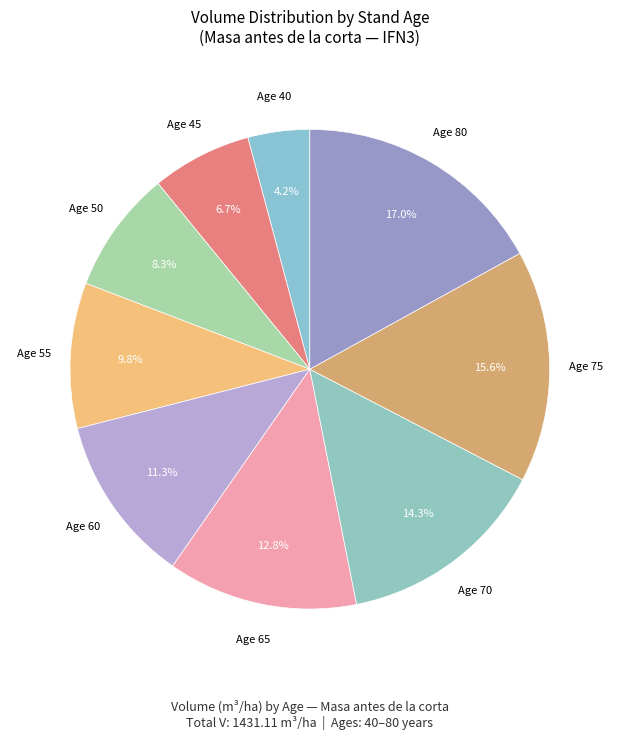

Count the number of slices in the pie.

9